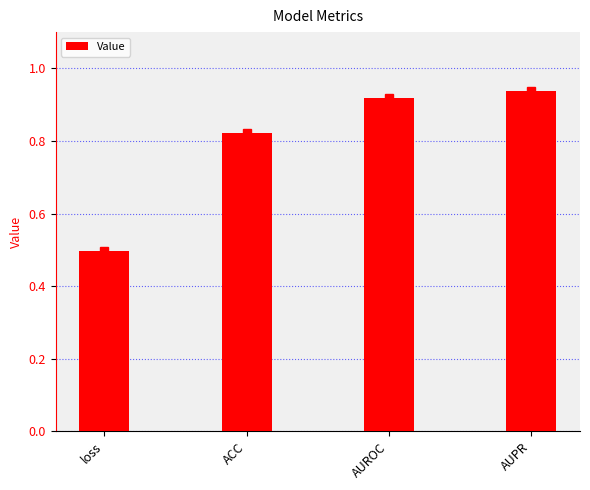

What is the label of the 4th bar from the left?

AUPR